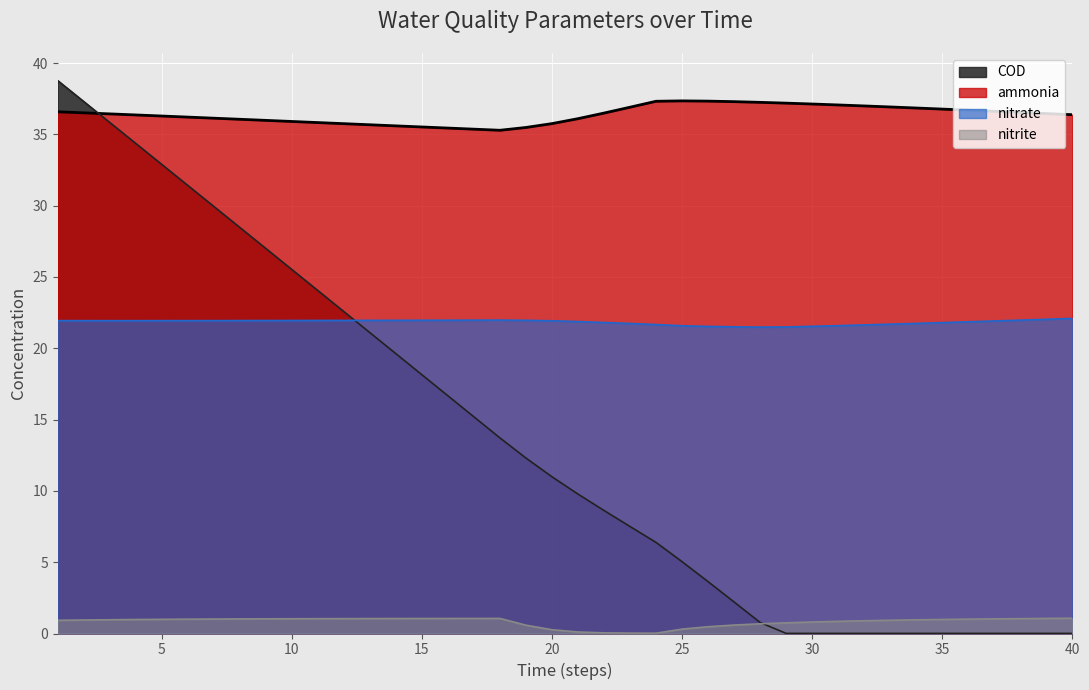

What is the difference between the second highest and second lowest values in the nitrite series?

1.0